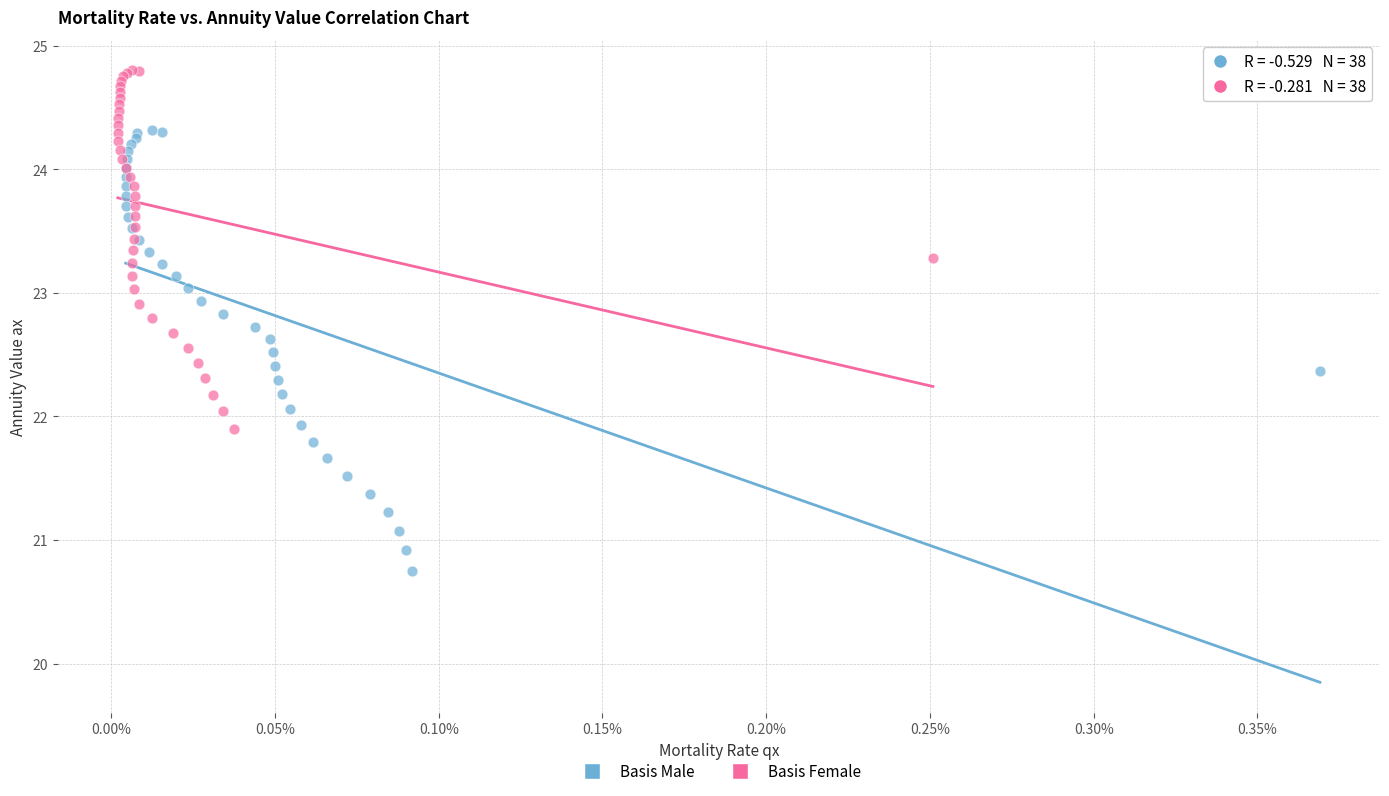

Which series contains the highest Y value?

Basis Female